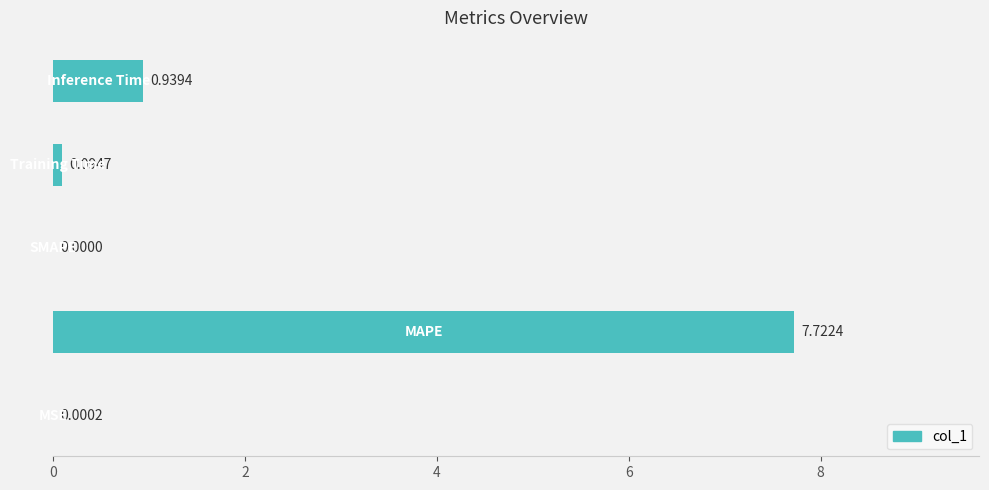

What is the sum of all values?

8.8